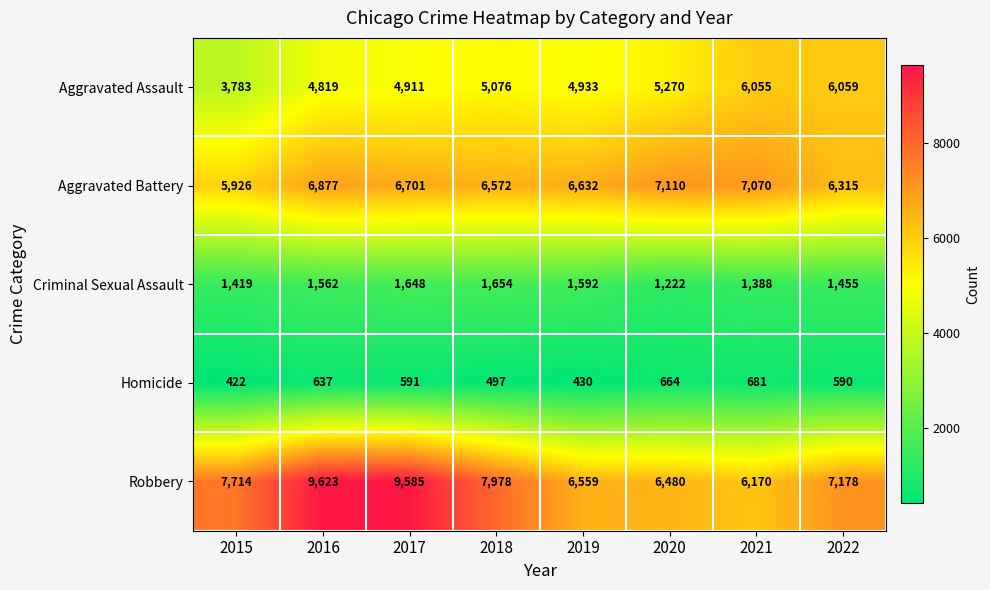

What is the spread (max minus min) of values at 2015?

7292